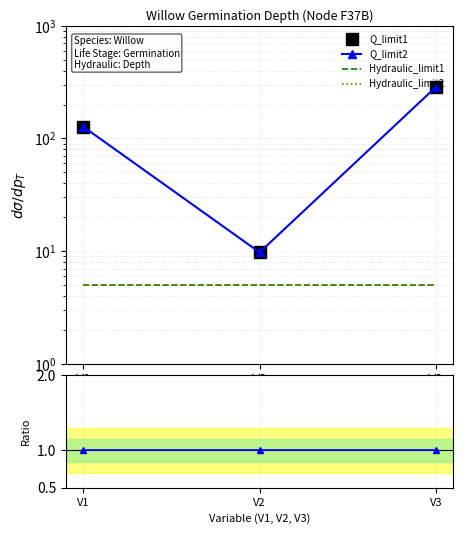

Reading left to right, list all the values displayed in this chart.

Q_limit1: 126.8	9.8	285.8
Q_limit2: 126.8	9.8	285.8
Hydraulic_limit1: 5.0	5.0	5.0
Hydraulic_limit2: 5.0	5.0	5.0
Q_limit2 / Q_limit1: 1.0	1.0	1.0